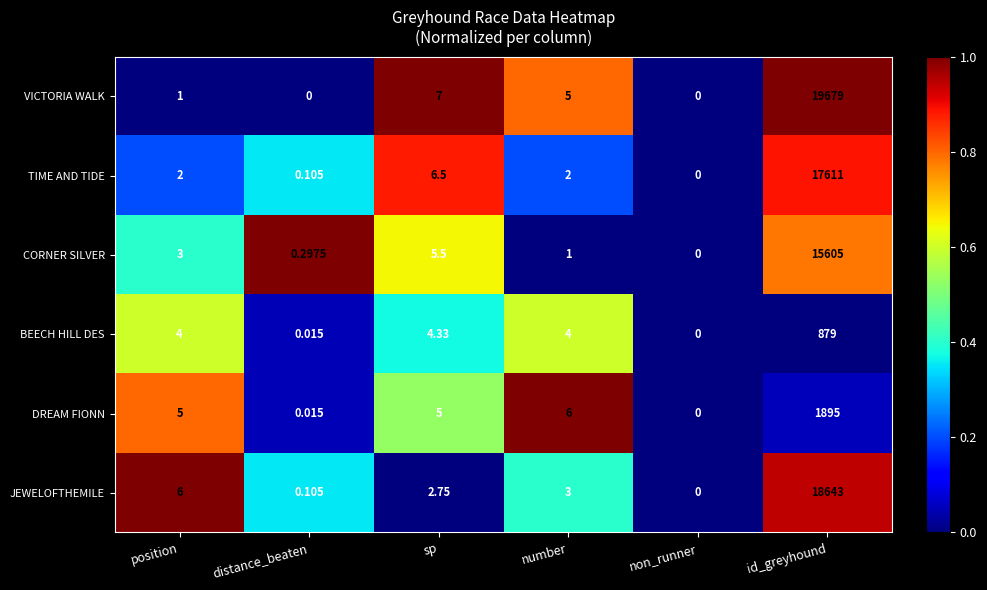

Rank the series by their maximum value, from lowest to highest.

BEECH HILL DES, DREAM FIONN, CORNER SILVER, TIME AND TIDE, JEWELOFTHEMILE, VICTORIA WALK